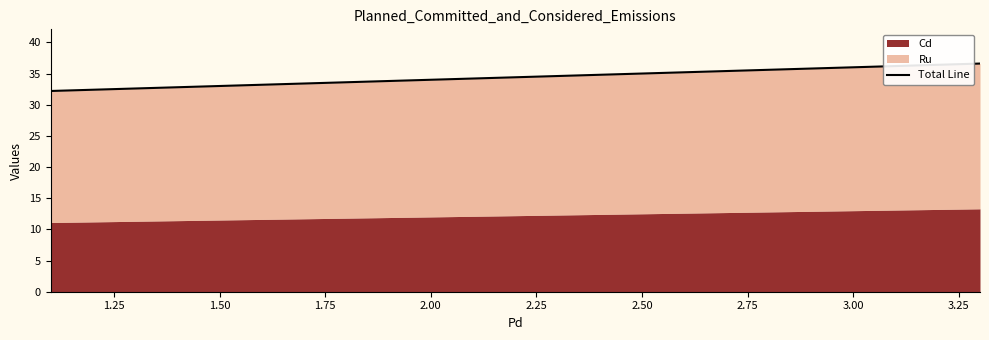

What is the value of the 3rd point from the left?

36.6